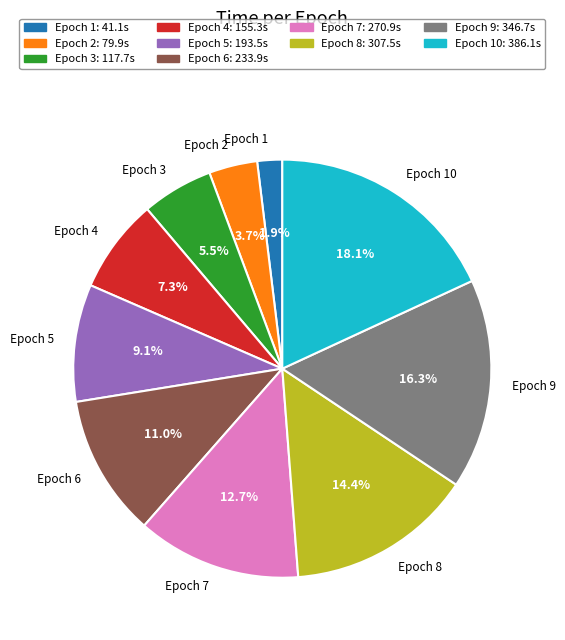

Does any single category account for the majority?

No